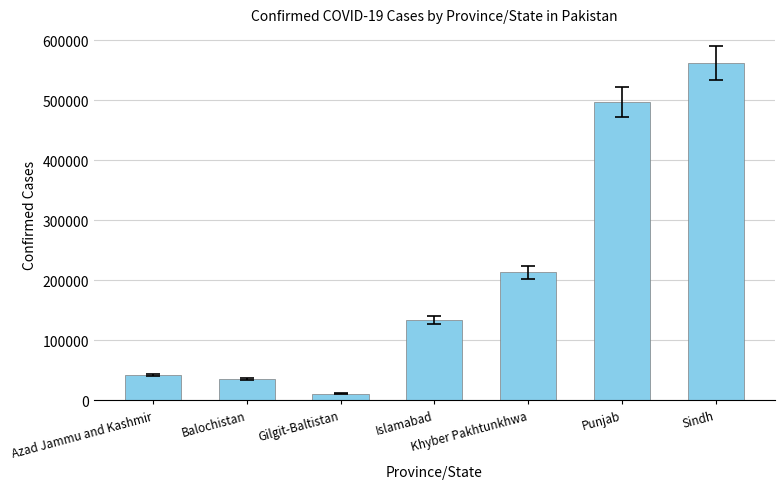

The chart shows a value of 11285 at Gilgit-Baltistan. True or false?

True